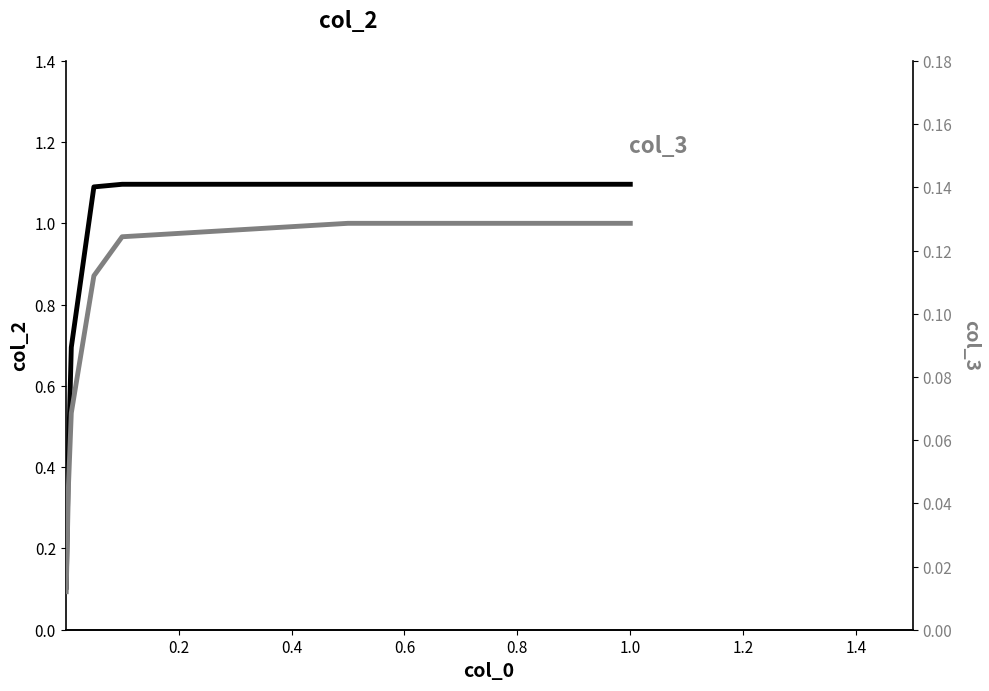

Reading left to right, what are all the values shown in this chart?

col_2: 0.1	0.4	0.7	1.1	1.1	1.1	1.1
col_3: 0.0	0.0	0.1	0.1	0.1	0.1	0.1